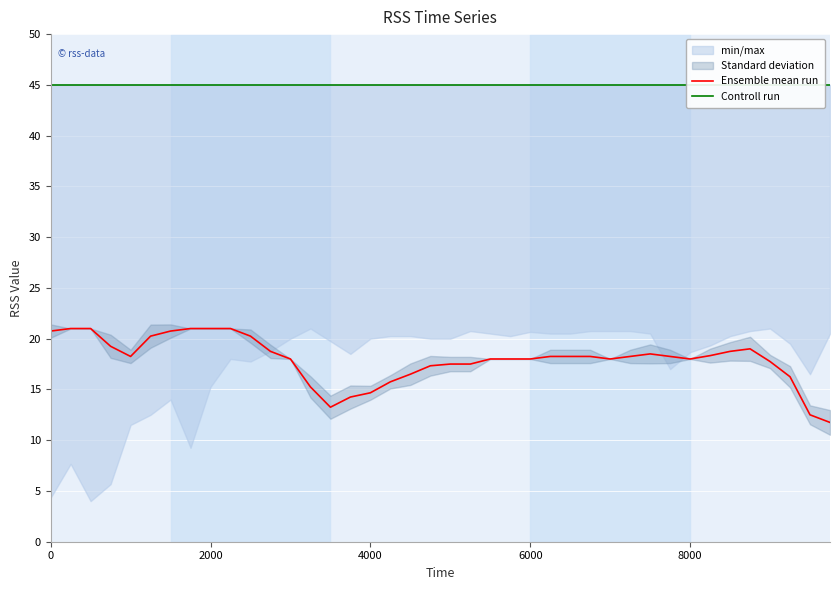

At how many categories does at least one series exceed 35?

40